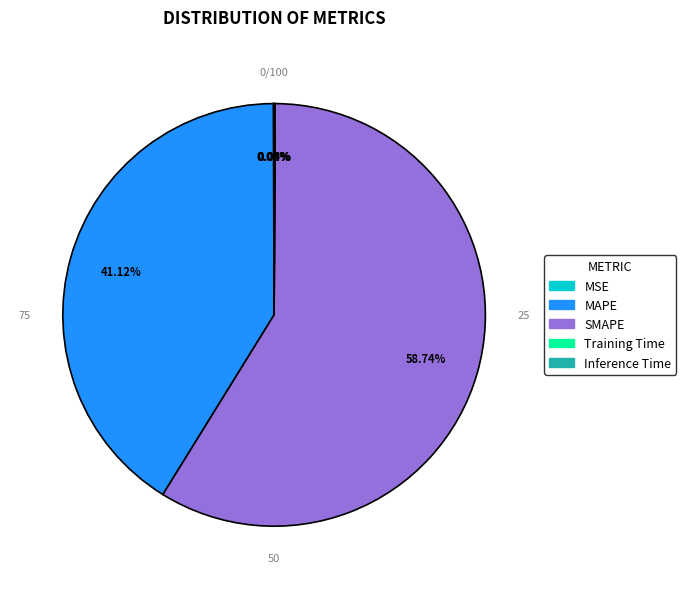

The Training Time slice represents 1% of the pie. True or false?

False